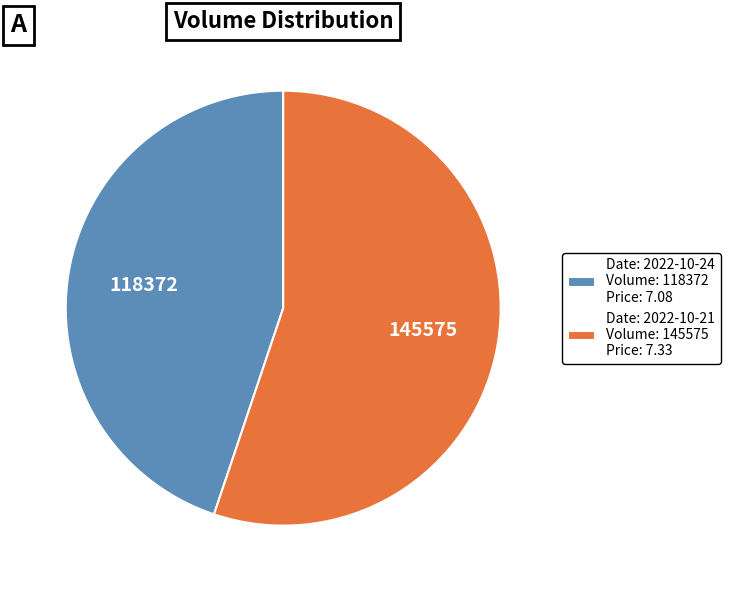

How many slices are in this pie chart?

2